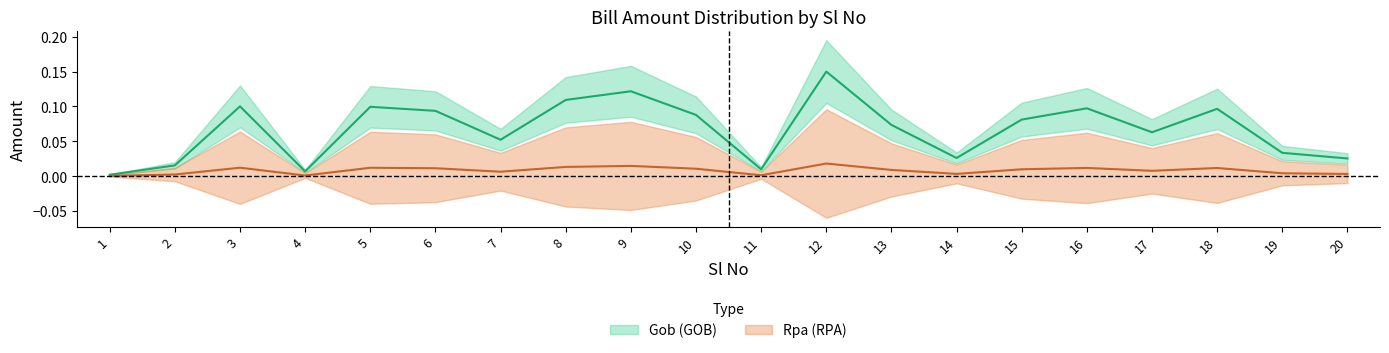

True or false: Gob has a value of 0.0 at 2.

False